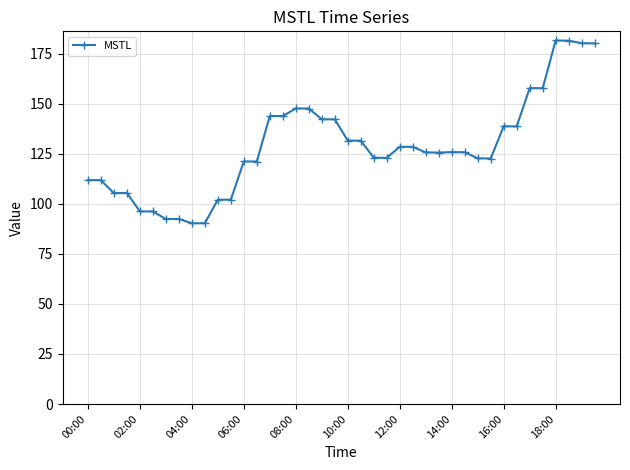

Count the number of data series in this chart.

1